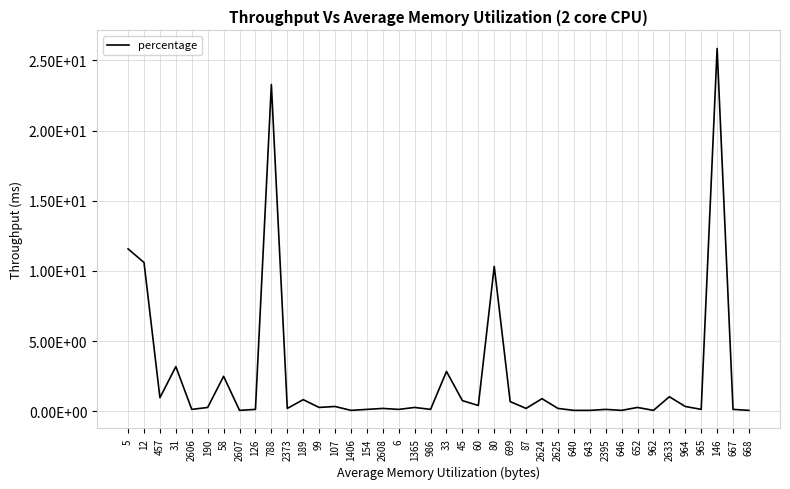

How many points are lower than both their immediate neighbors (excluding endpoints)?

13